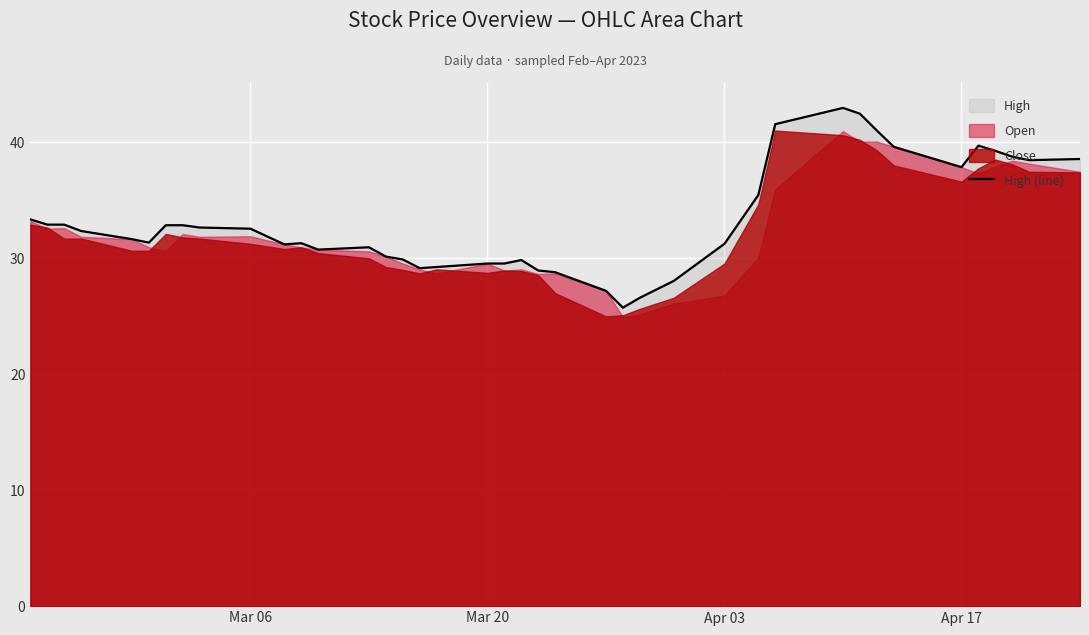

The High (line) series shows 37.8 at Apr 17. True or false?

True